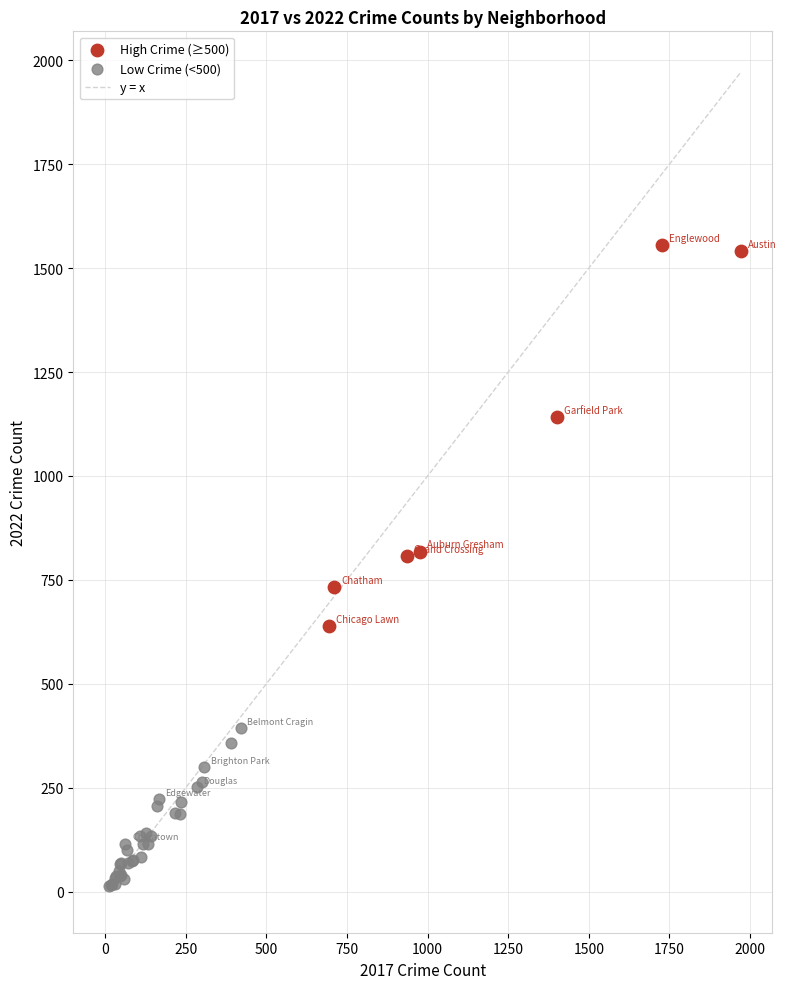

Which series has the largest Y range (max minus min)?

High Crime (≥500)